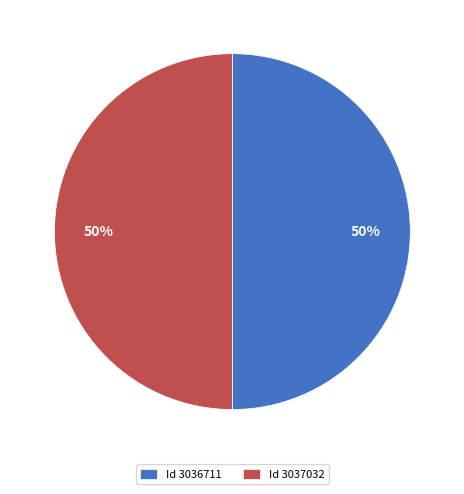

The Id 3037032 slice represents 50% of the pie. True or false?

True